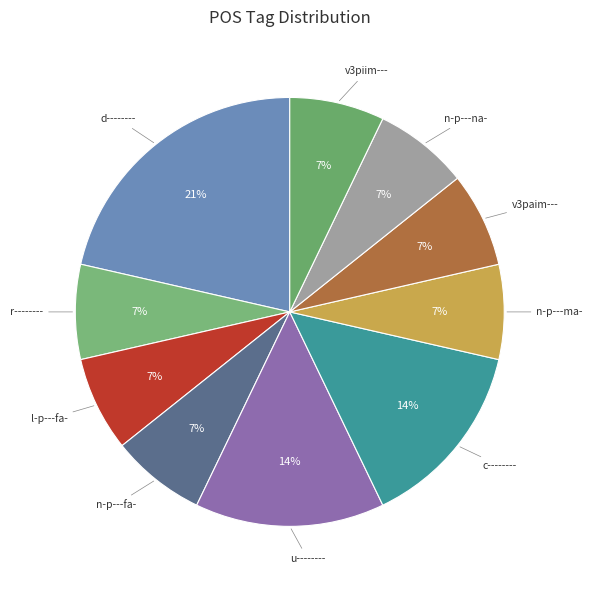

To the nearest percent, what is the difference between the largest and smallest slice percentages?

14%